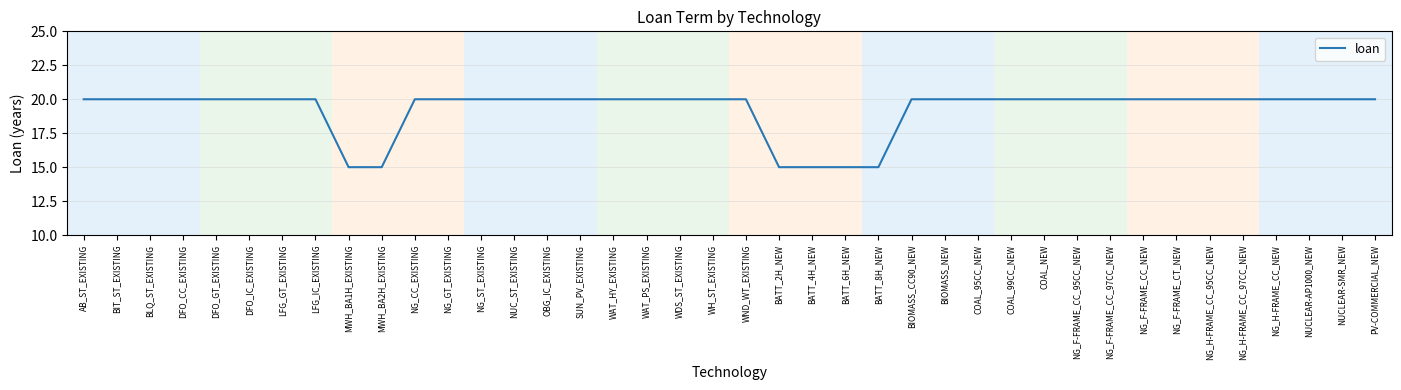

Count the values in the range 20 to 21.

34